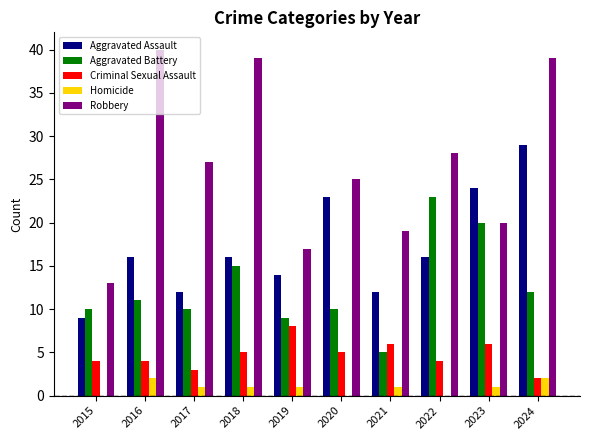

What is the sum of the Robbery values at 2015 and 2022?

41